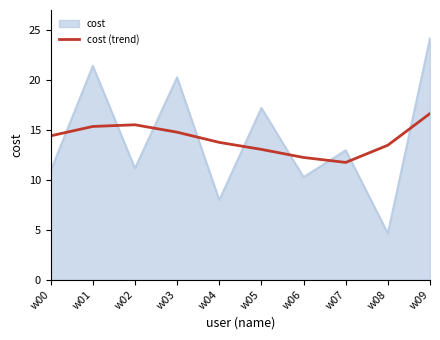

Rank the series at w06 from lowest to highest value.

cost, cost (trend)